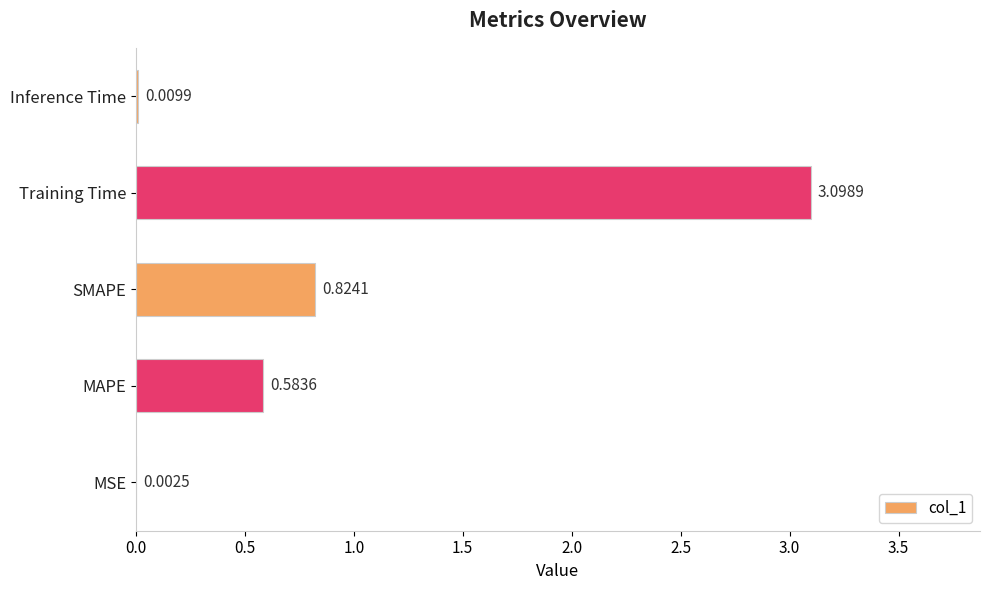

What is the sum of all values?

4.5